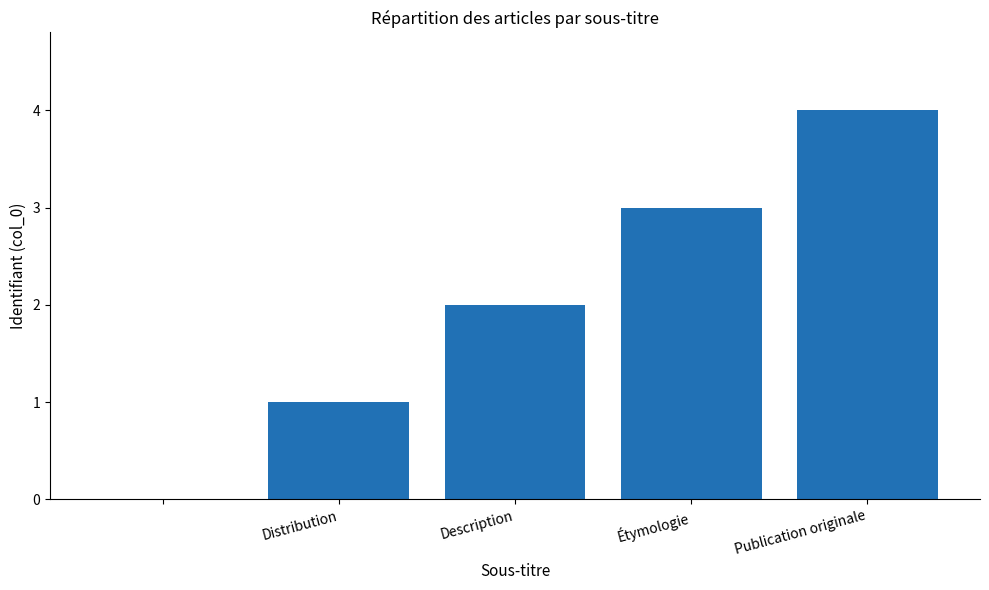

What is the sum of all values?

10